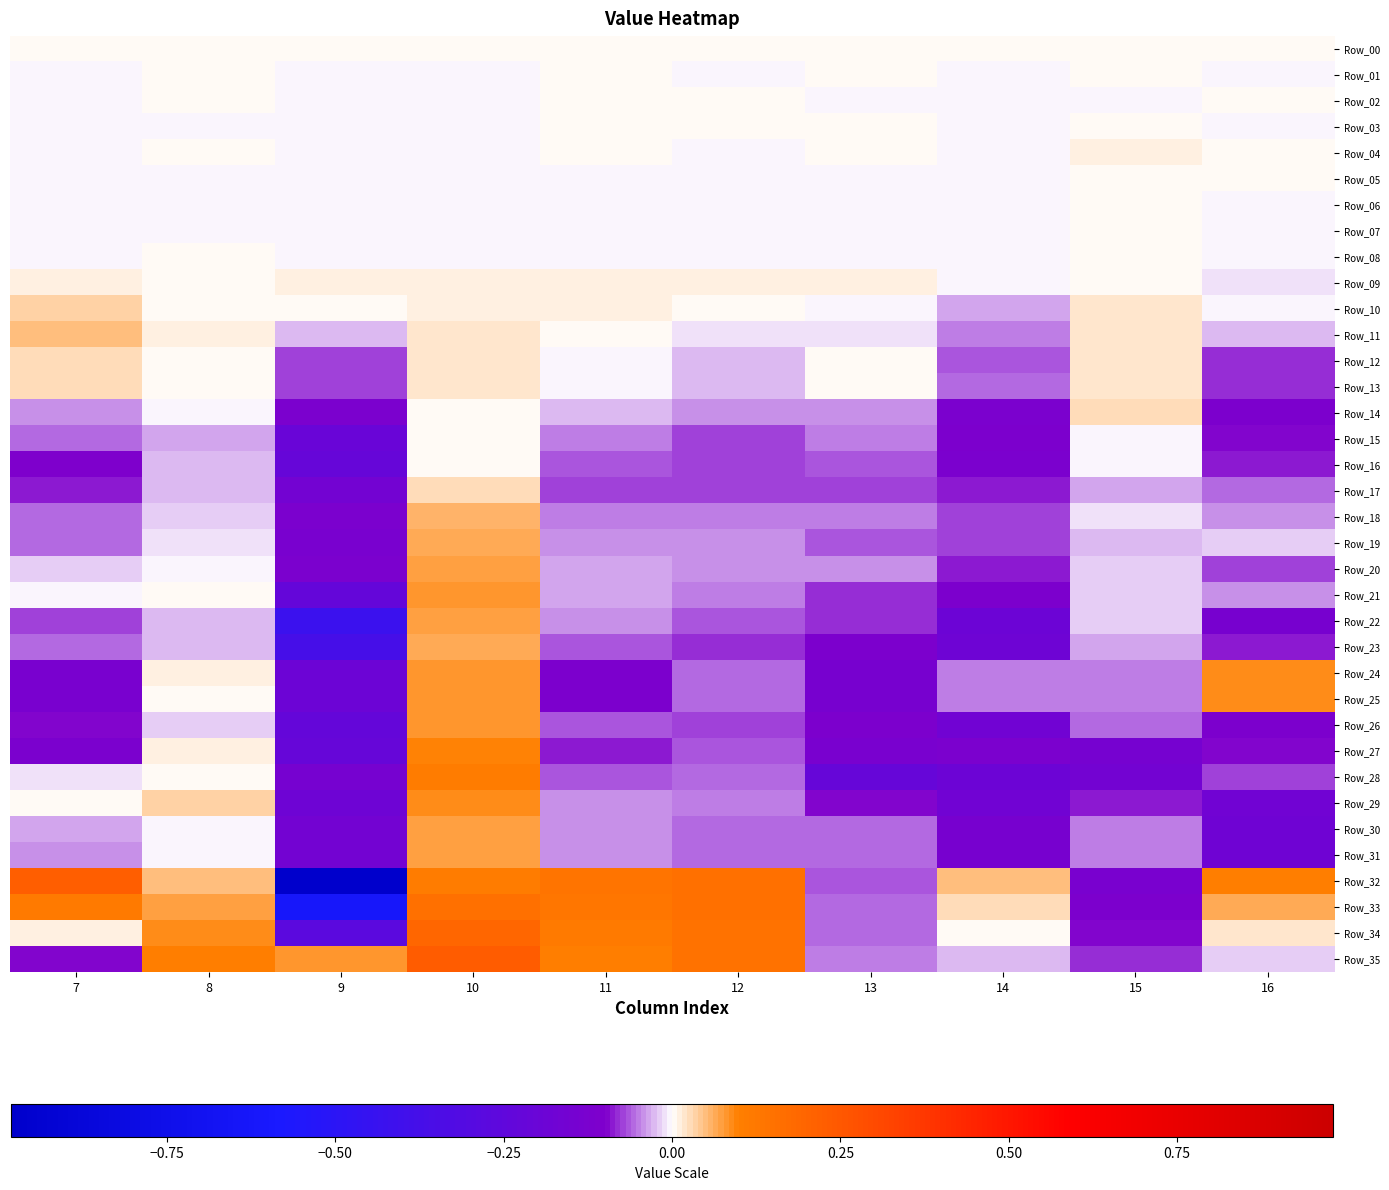

List the series in order of their peak value, highest first.

Row_35, Row_32, Row_34, Row_33, Row_28, Row_27, Row_29, Row_25, Row_24, Row_26, Row_21, Row_22, Row_20, Row_31, Row_30, Row_19, Row_23, Row_18, Row_11, Row_10, Row_14, Row_17, Row_12, Row_13, Row_09, Row_04, Row_15, Row_01, Row_05, Row_16, Row_03, Row_06, Row_02, Row_07, Row_08, Row_00